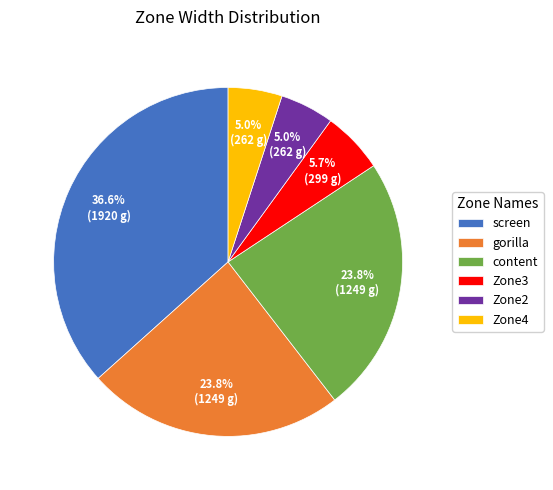

To the nearest percent, what is the difference between the largest and smallest slice percentages?

32%